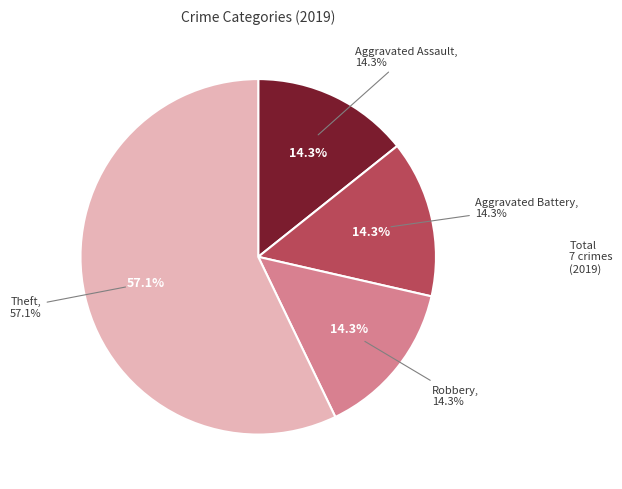

What is the ratio of the value at Theft to the value at Aggravated Battery?

4.0